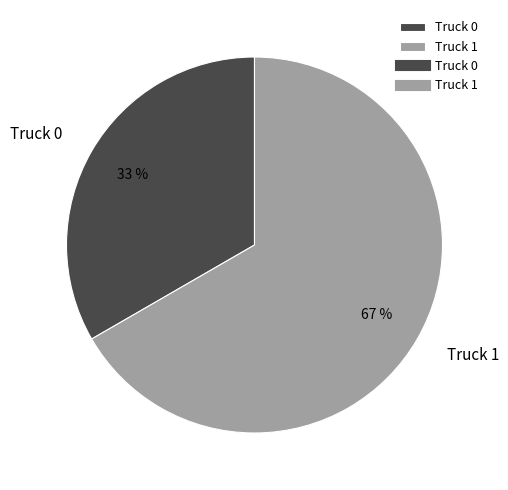

Which has a higher value, Truck 1 or Truck 0?

Truck 1